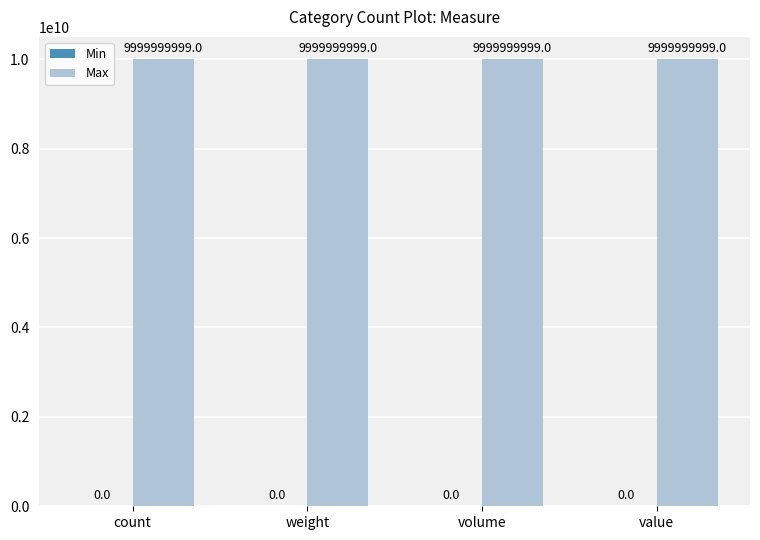

What is the label of the 4th bar from the left?

value